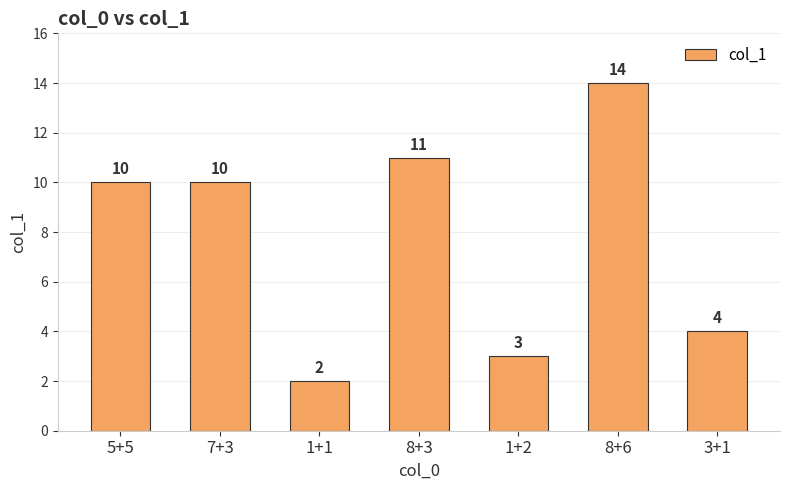

Which category has the highest value across all series?

8+6